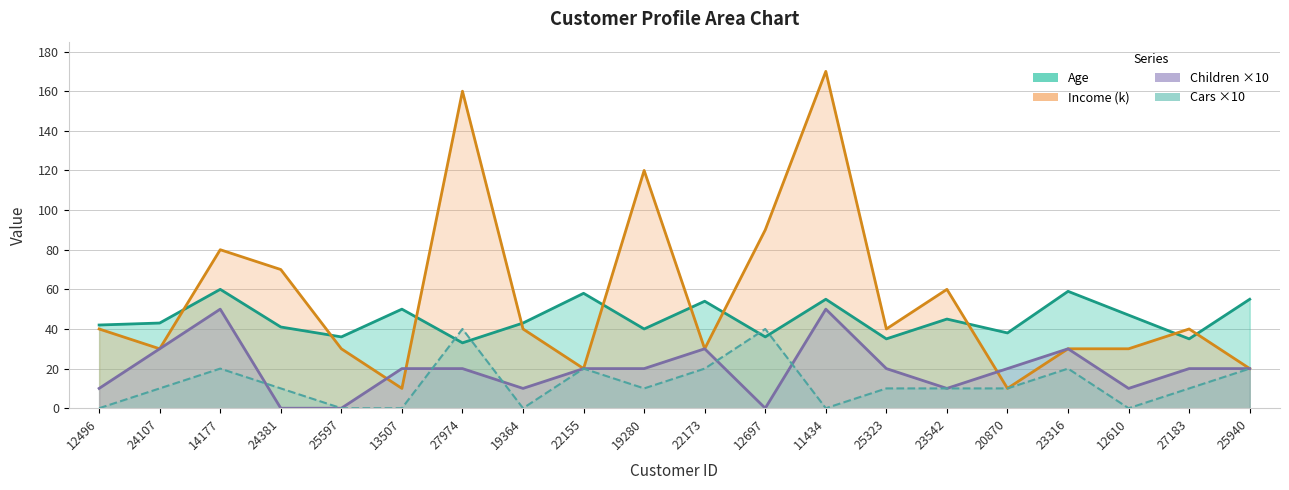

At which category is the sum across all series the highest?

11434